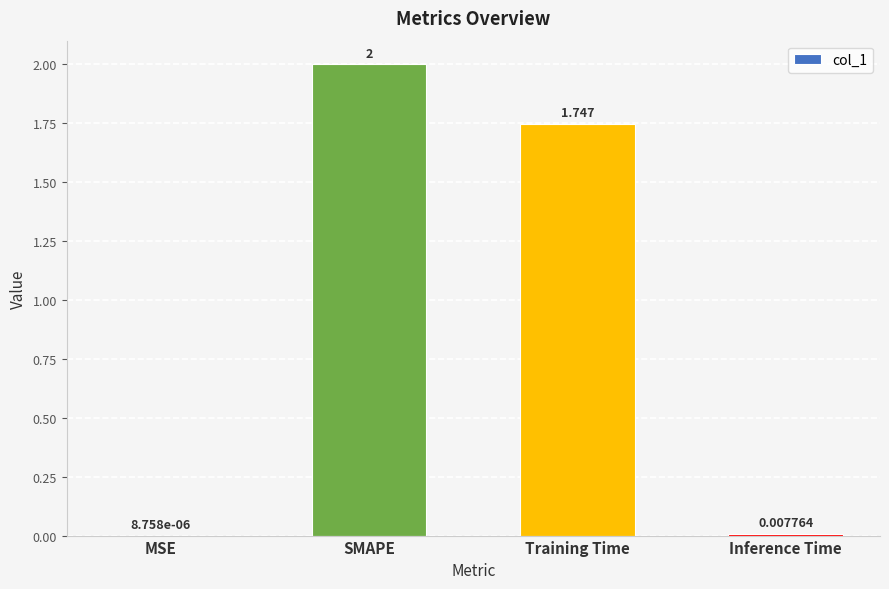

Where does the data first go above 1?

SMAPE